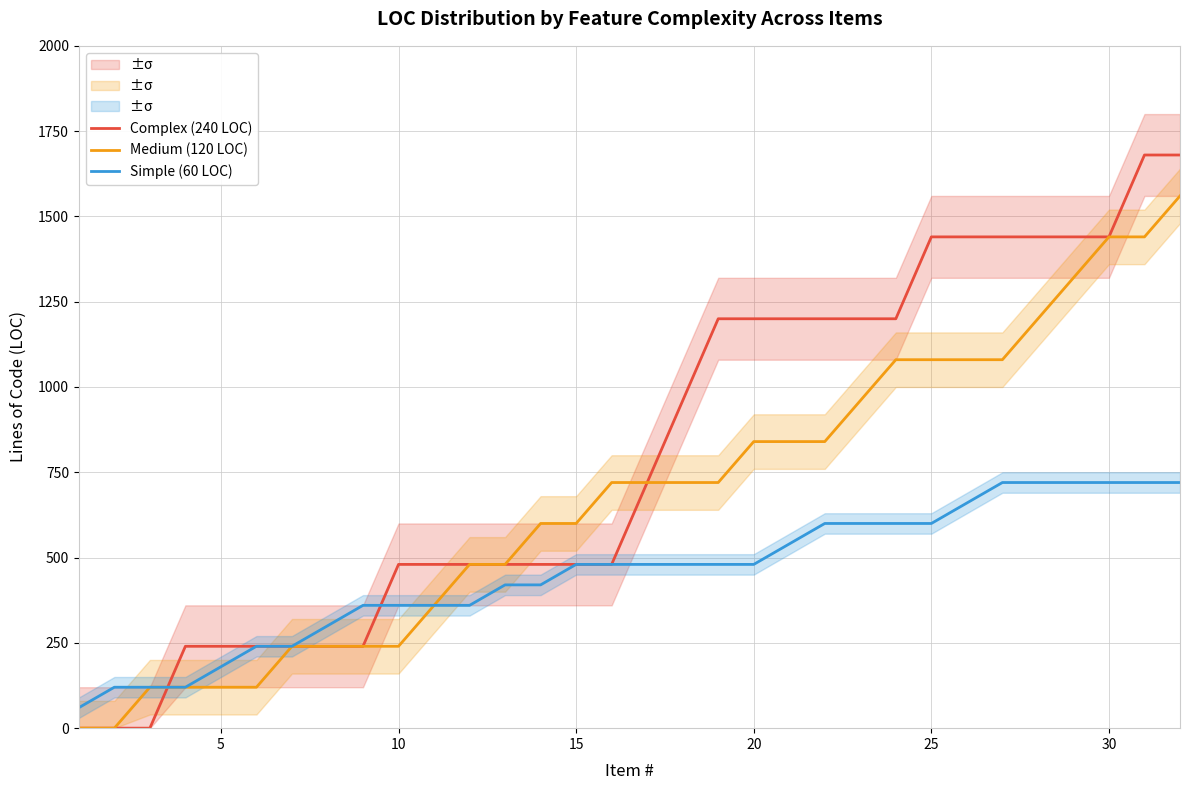

At how many categories does at least one series exceed 1193?

14